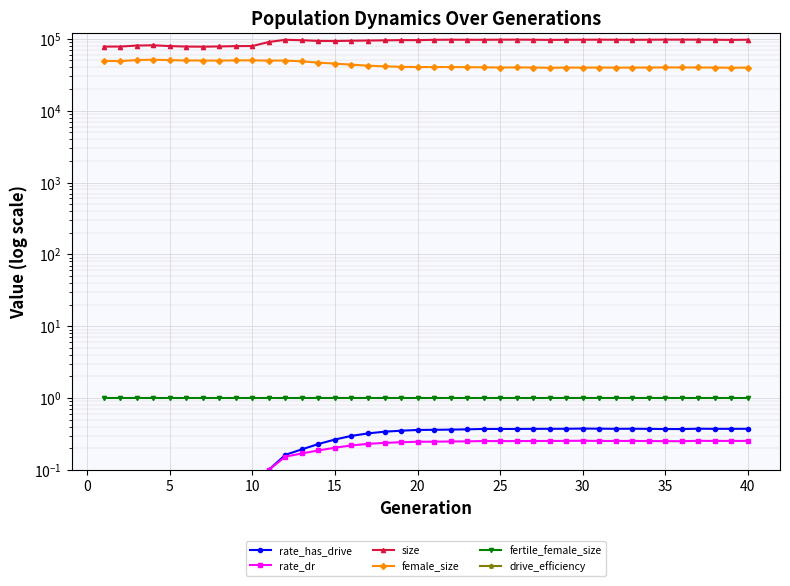

Does the chart display data point markers on the line(s)?

Yes